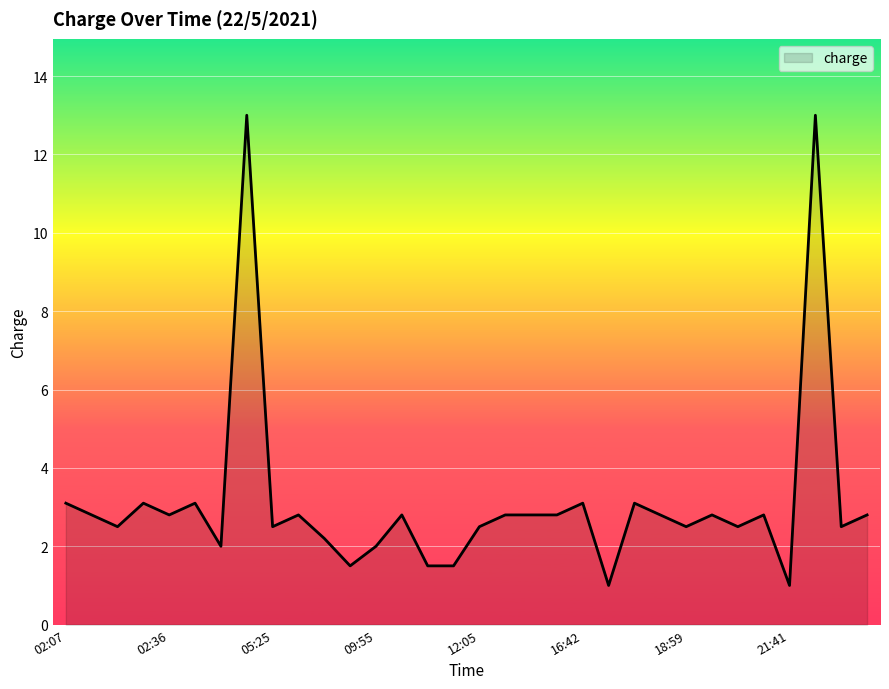

What is the maximum value shown in the chart?

13.0